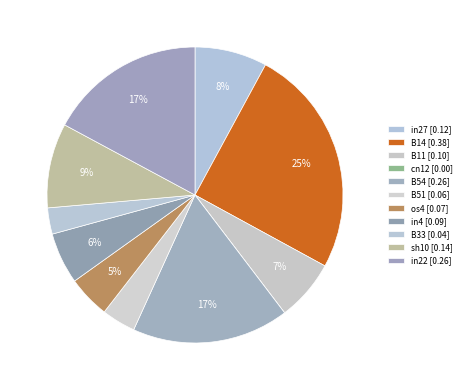

Combined, what portion of the pie is B11 and in4?

12.3%